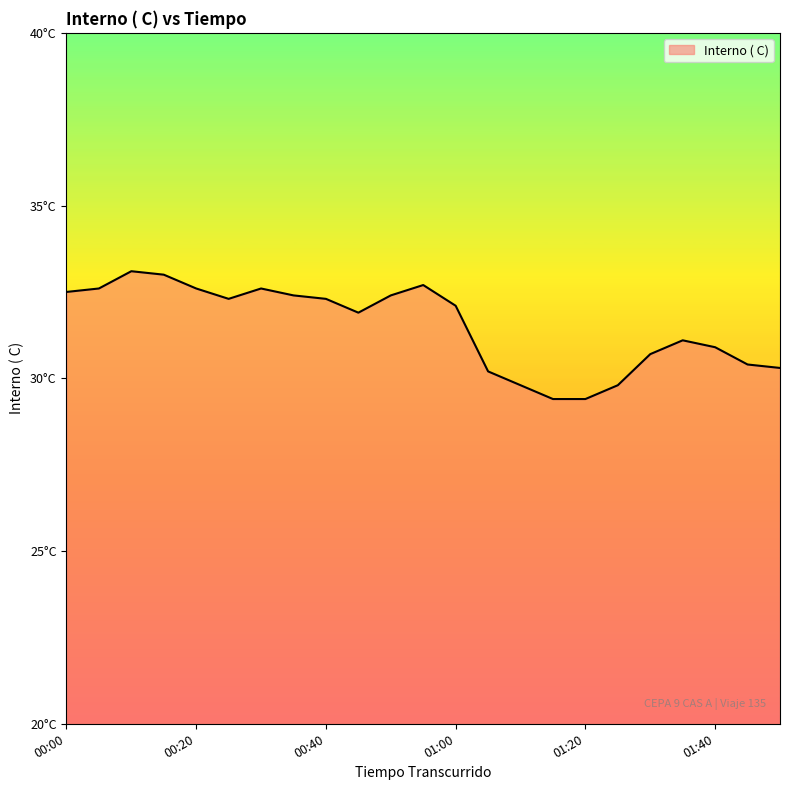

Does the chart display data point markers on the line(s)?

No